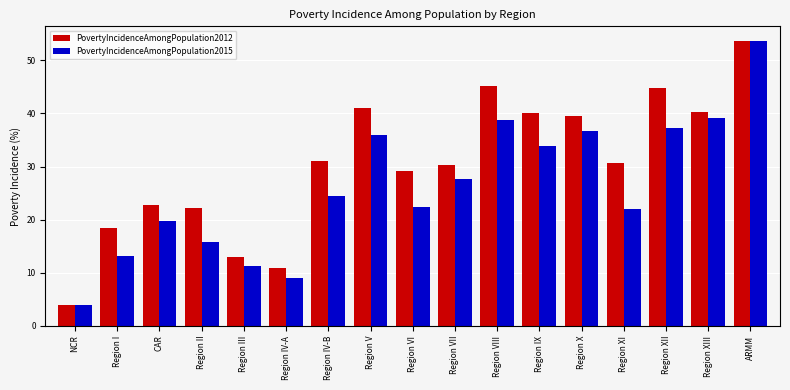

Is it true that PovertyIncidenceAmongPopulation2015 equals 6.9 at Region XI?

False